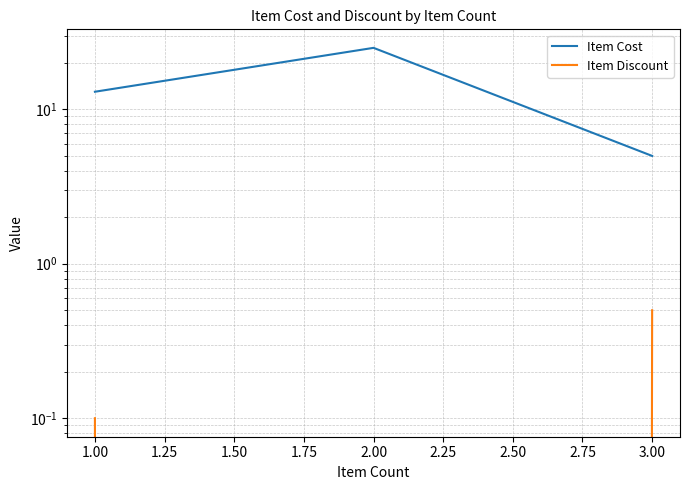

What is the total value across all series at 1.00?

13.1